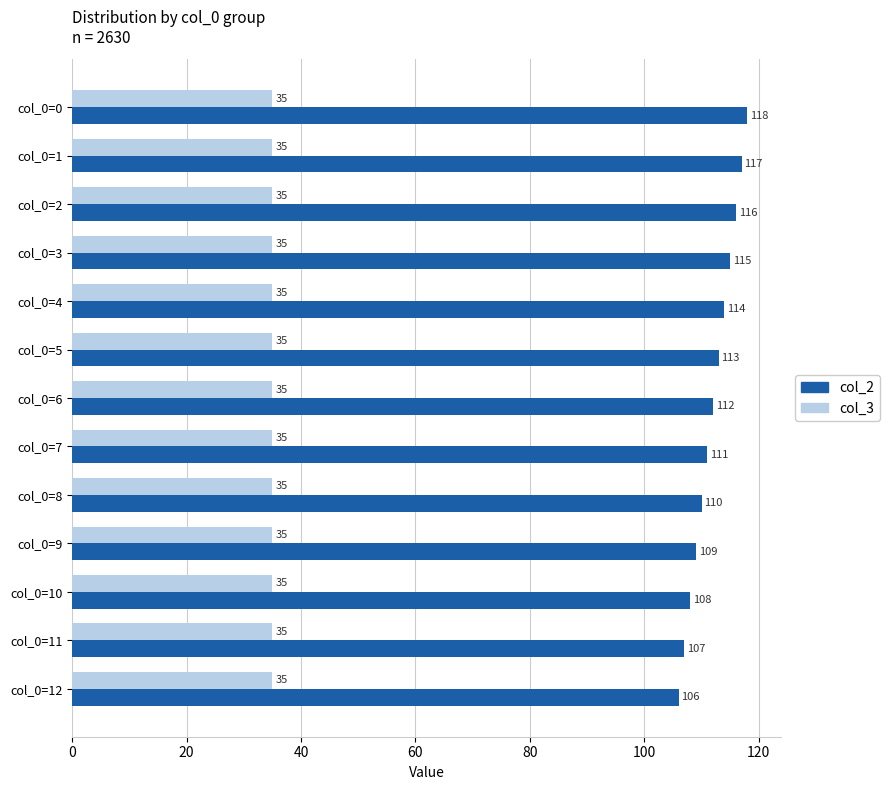

Rank the series by their average value, from highest to lowest.

col_2, col_3